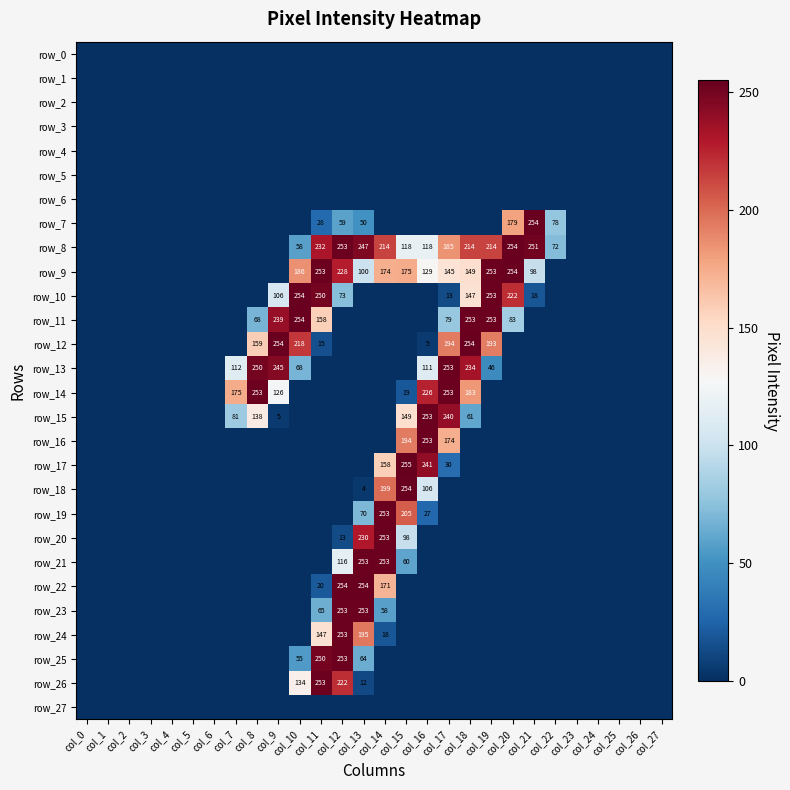

Which category has the highest value in the row_0 series?

col_0